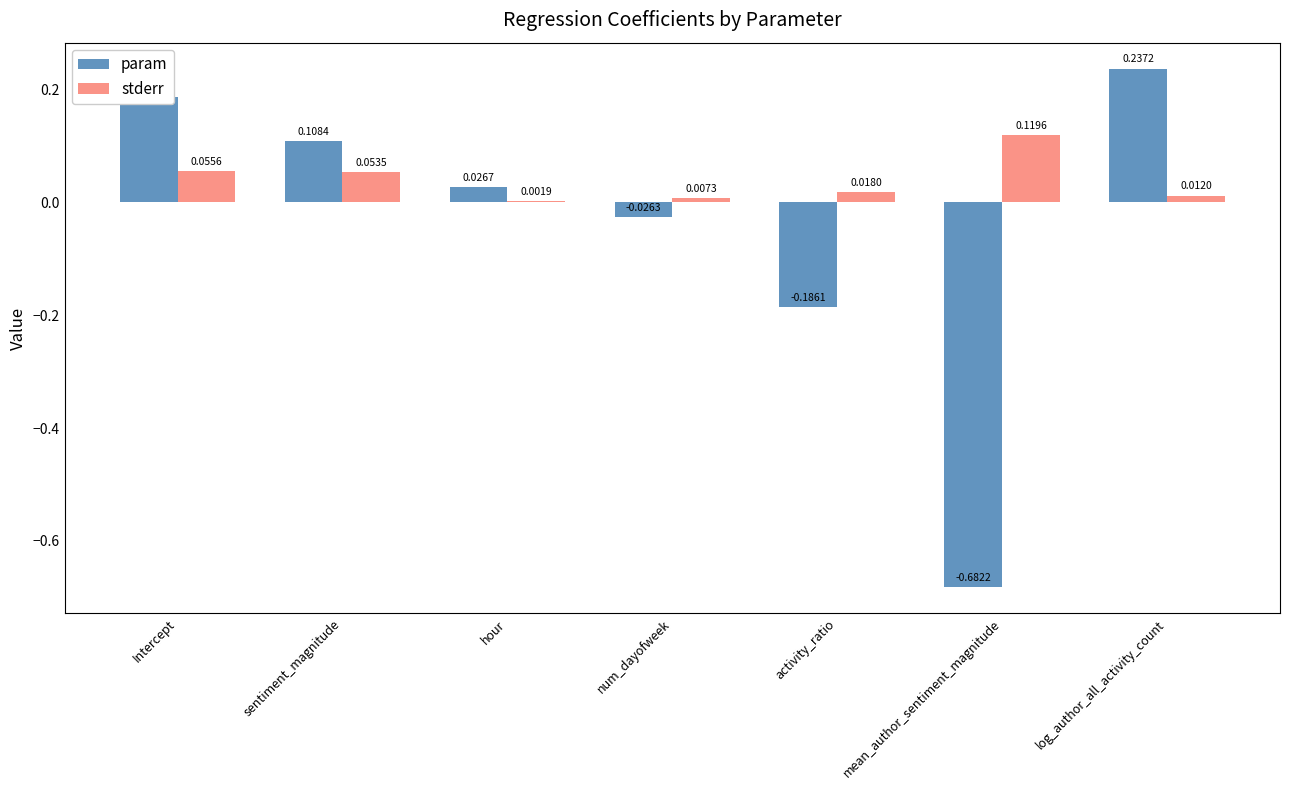

What is the sum of all stderr values?

0.3